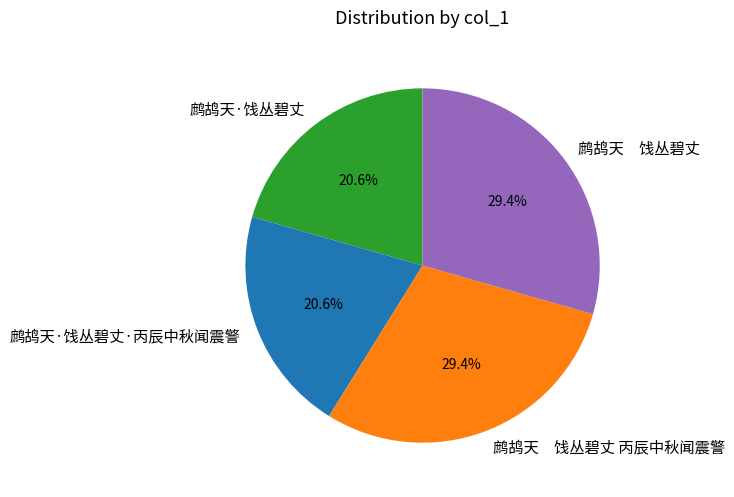

The 鹧鸪天·饯丛碧丈·丙辰中秋闻震警 slice represents 35% of the pie. True or false?

False